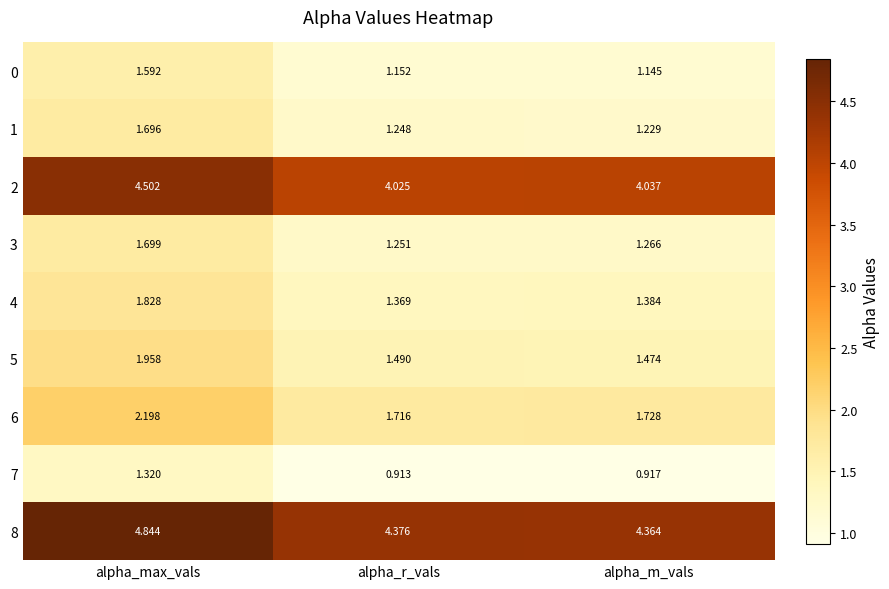

Which label corresponds to the largest value in the chart?

alpha_max_vals